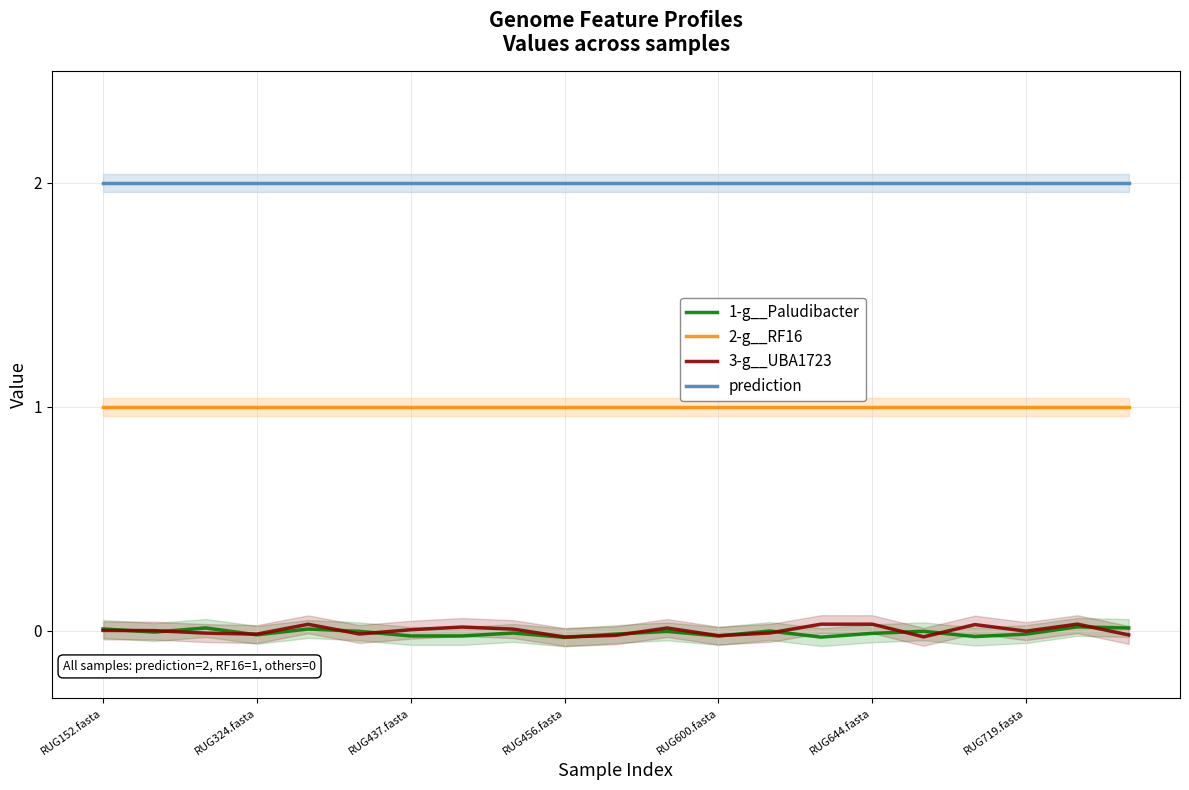

What is the sum of the 2-g__RF16 values at 20 and 7?

2.0